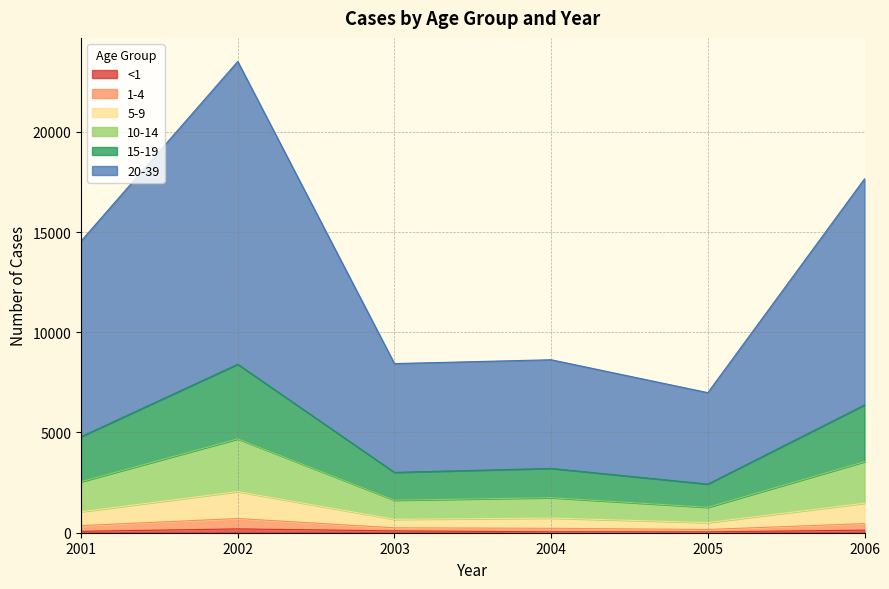

Is it true that <1 equals 27 at 2006?

False